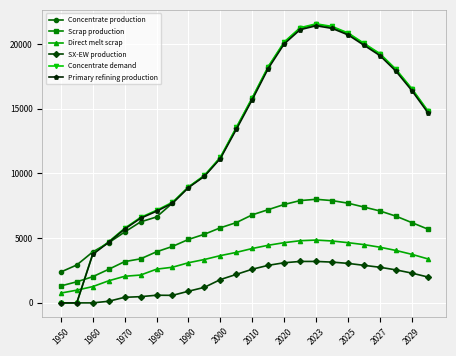

What is the value of the Direct melt scrap point at the 22nd from the left?

4050.0